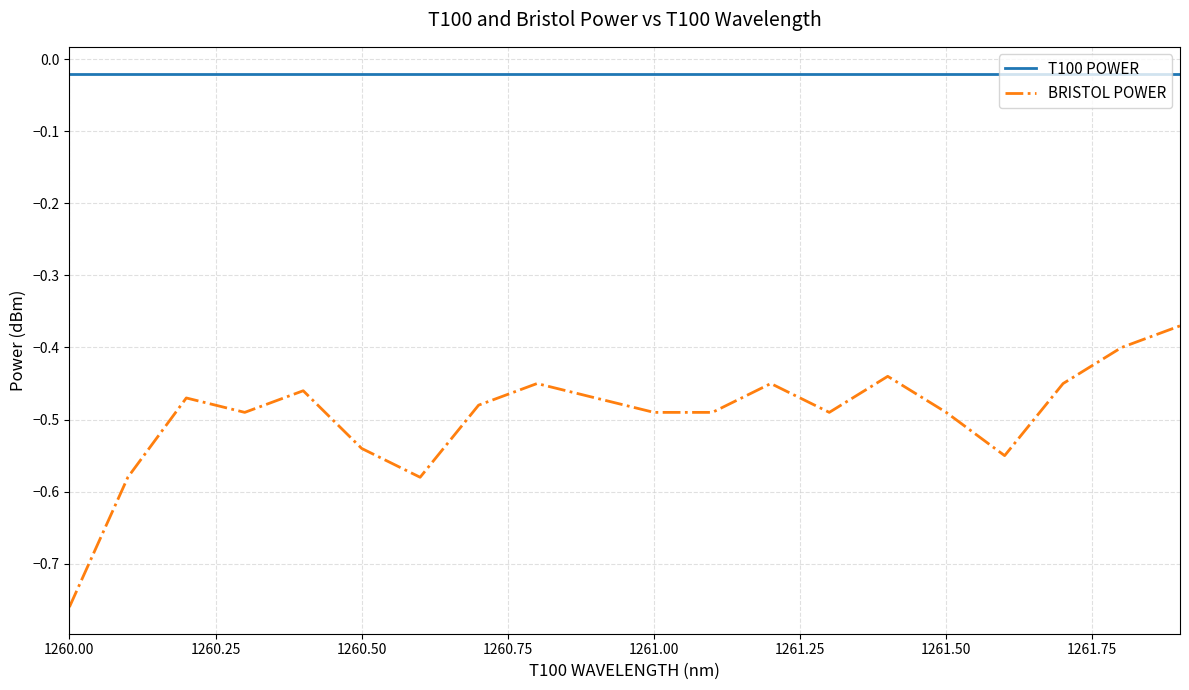

Does the chart have visible grid lines?

Yes